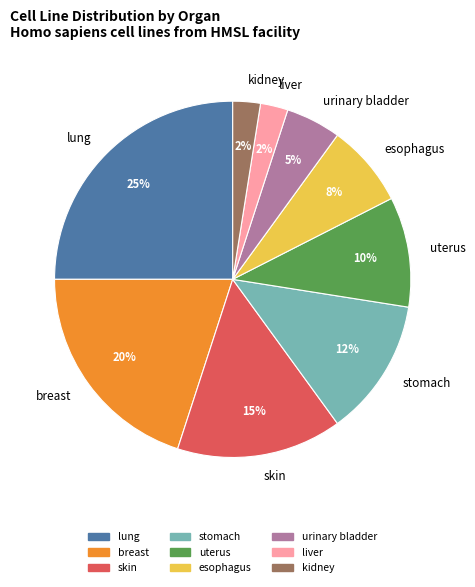

Count the number of slices in the pie.

9